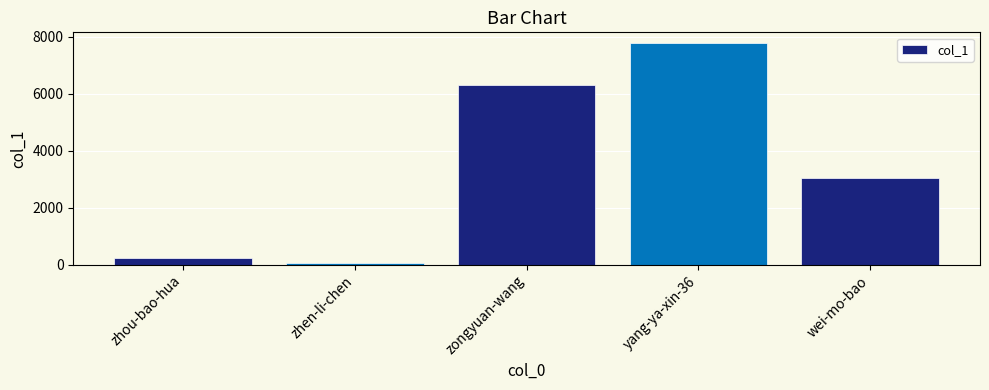

What is the change in value from zhen-li-chen to yang-ya-xin-36?

+7730